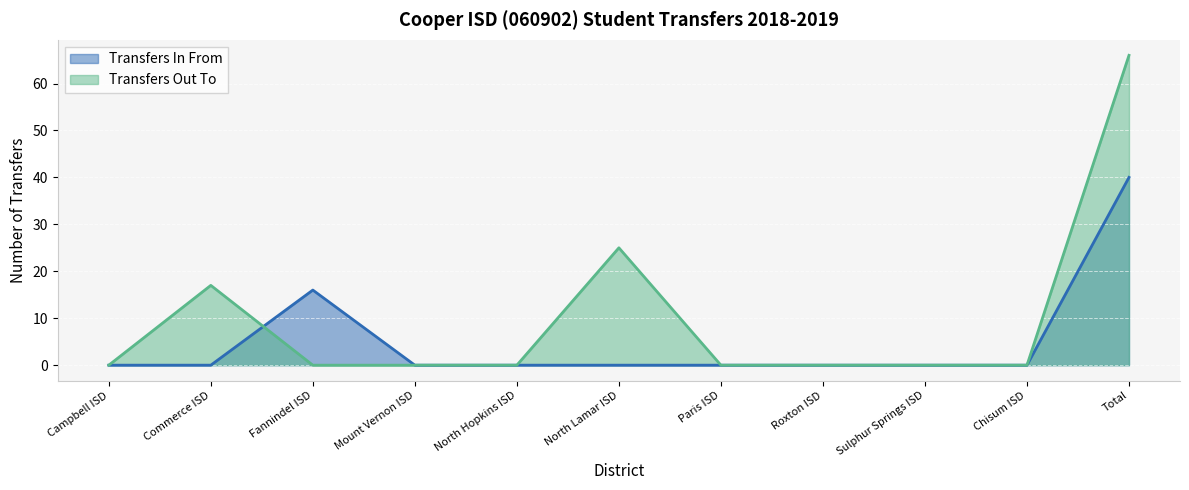

At which category is the sum across all series the highest?

Total